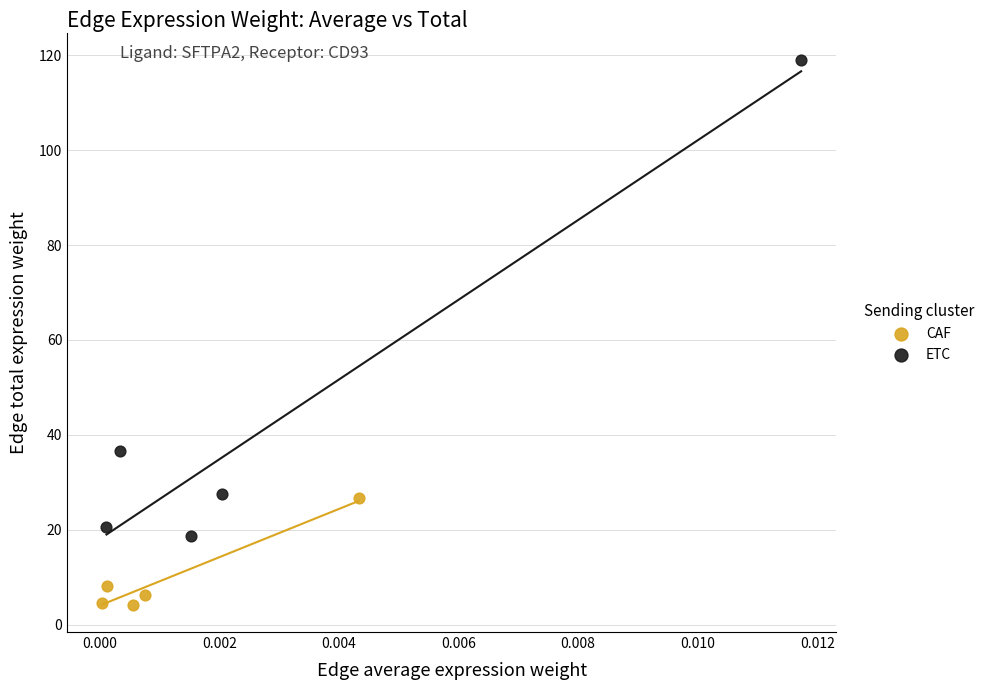

Which series reaches the minimum Y coordinate?

CAF